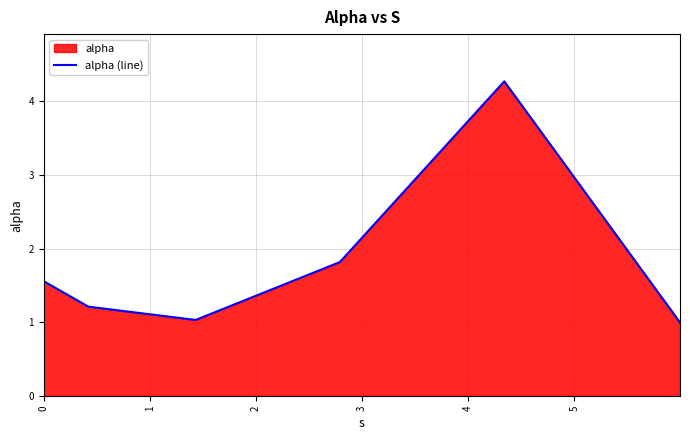

What is the value of the 2nd point from the left?

1.2